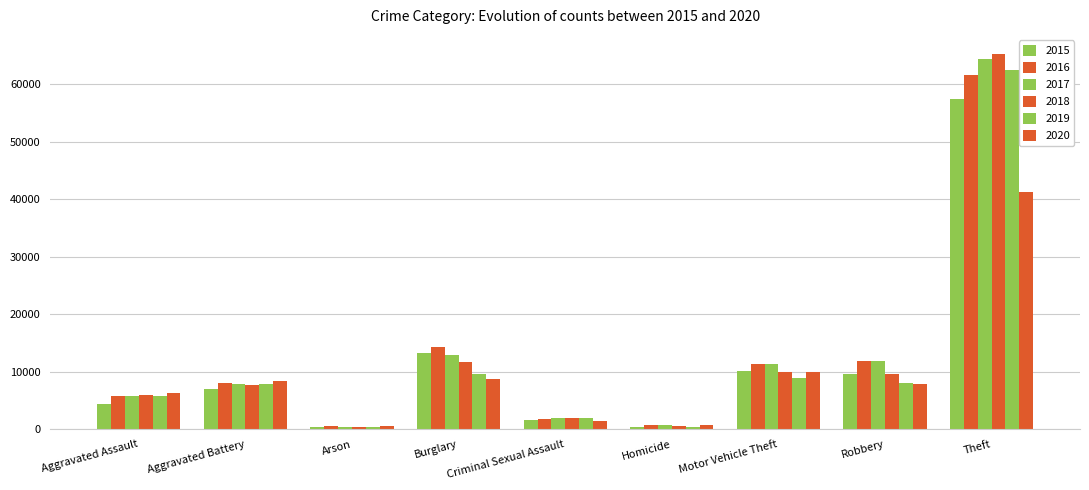

What is the spread (max minus min) of values at Burglary?

5531